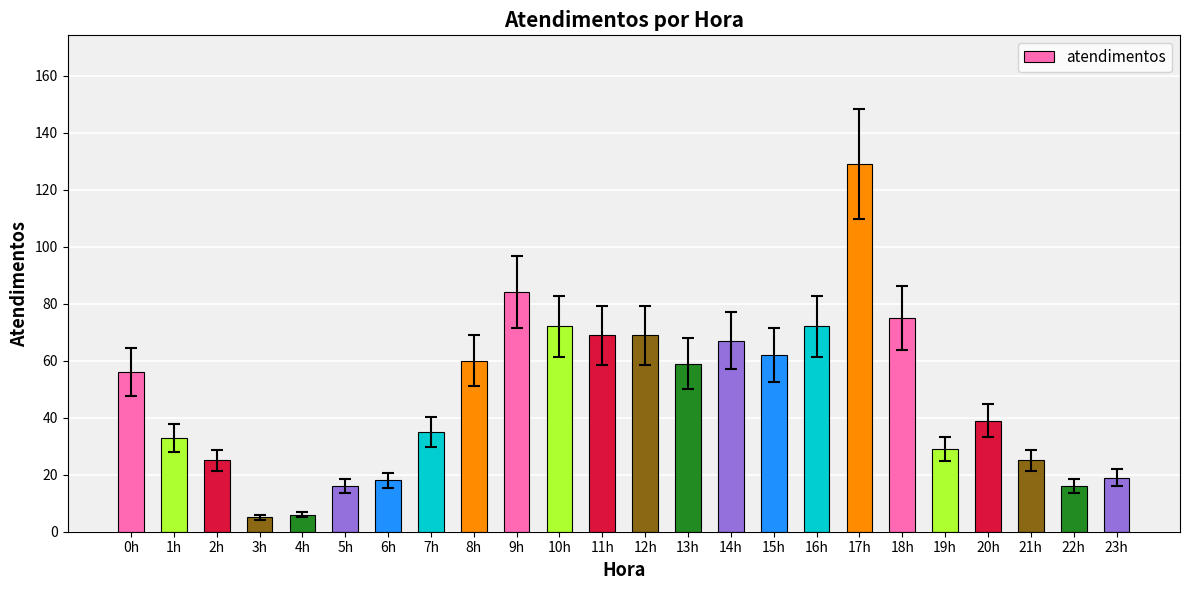

What is the ratio of the value at 16h to the value at 22h?

4.5